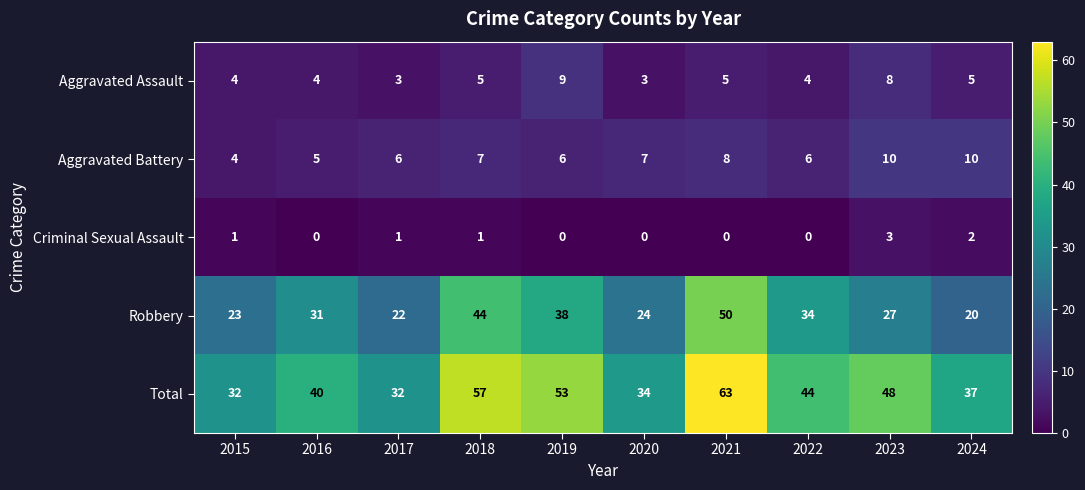

Which series has the largest range (max minus min)?

Total